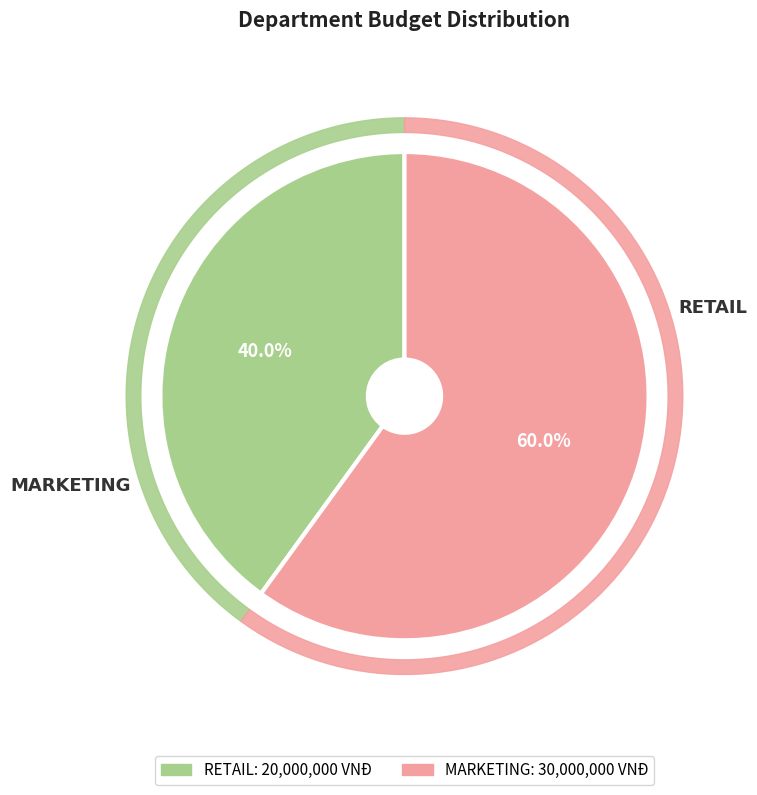

To the nearest percent, what is the combined percentage of MARKETING and RETAIL?

100%